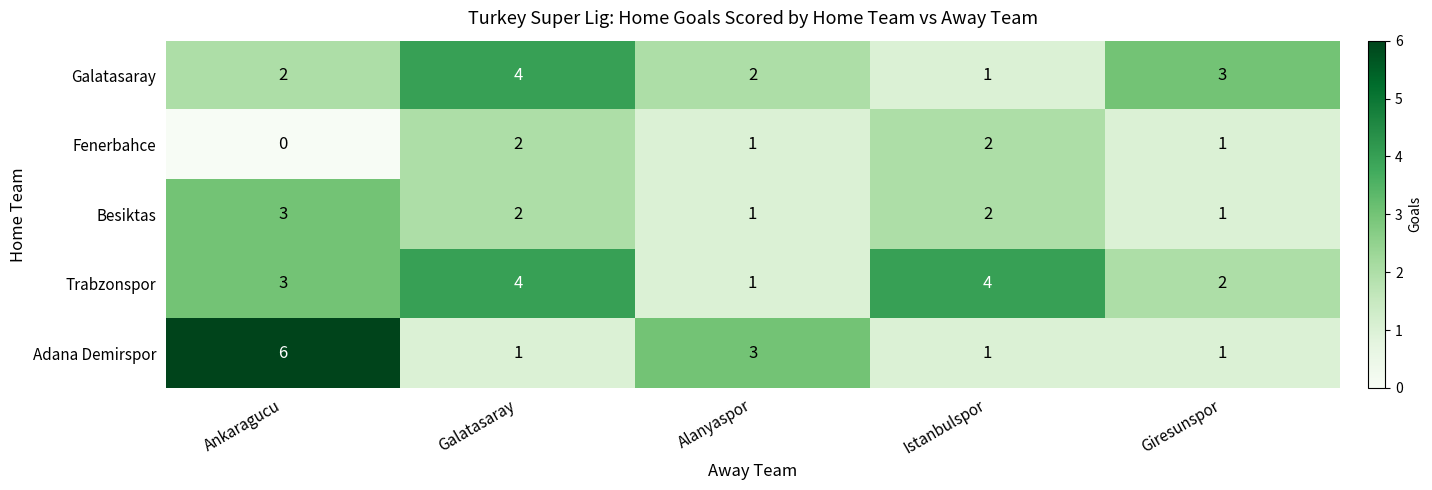

Between Galatasaray and Alanyaspor, which series saw the biggest shift?

Trabzonspor